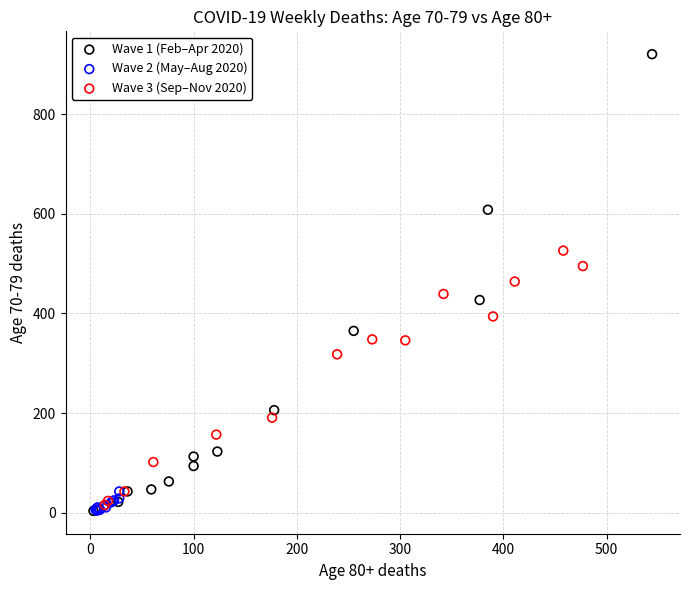

Which series contains the highest Y value?

Wave 1 (Feb–Apr 2020)